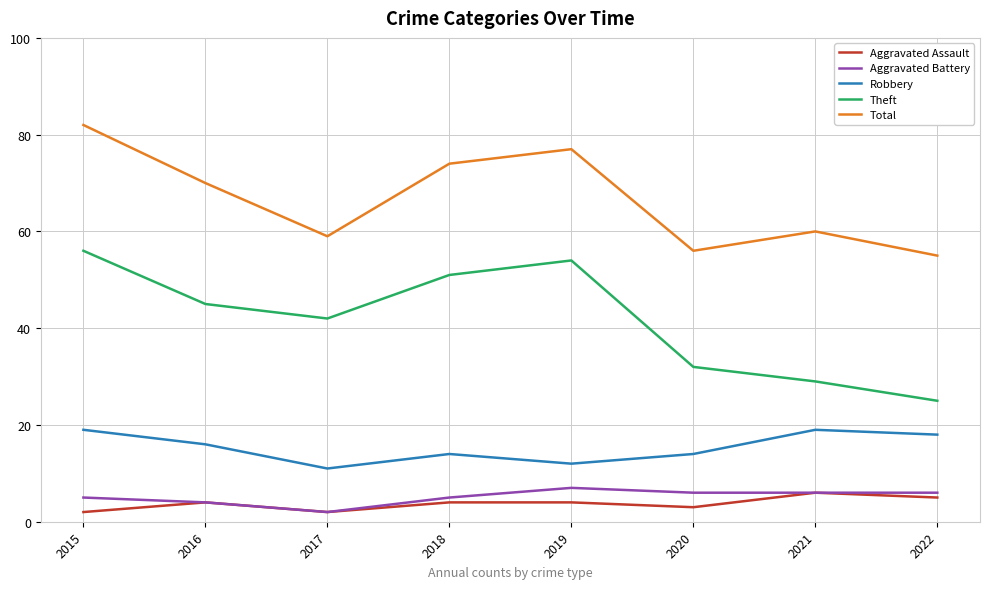

At which label does Total reach its peak?

2015